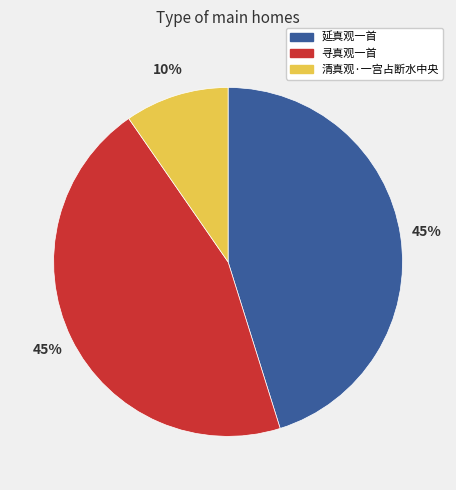

How many slices are in this pie chart?

3